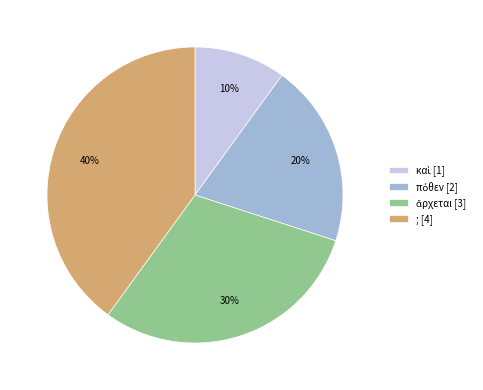

Is there a majority slice in this chart?

No